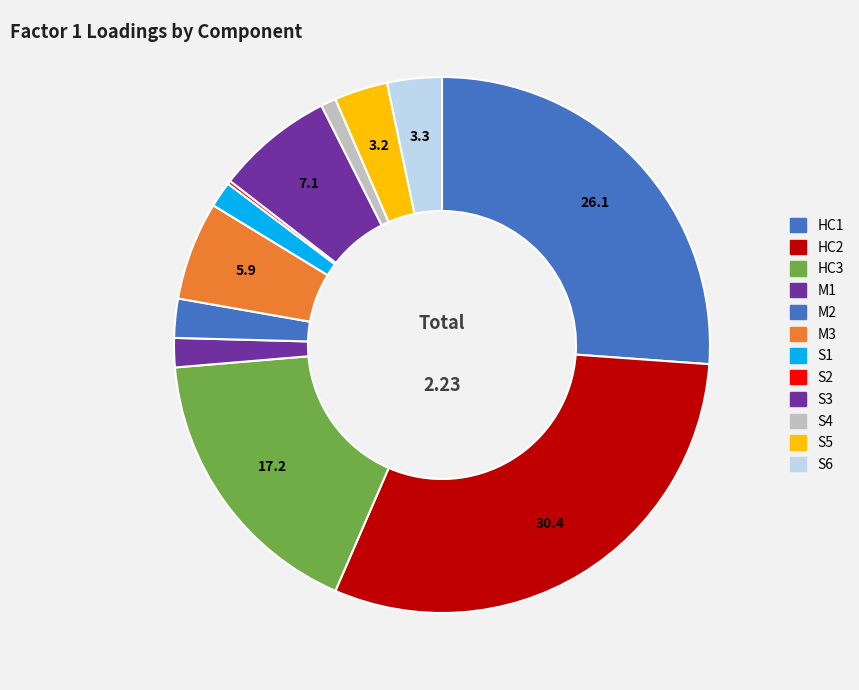

To the nearest percent, what is the difference between the largest and smallest slice percentages?

30%